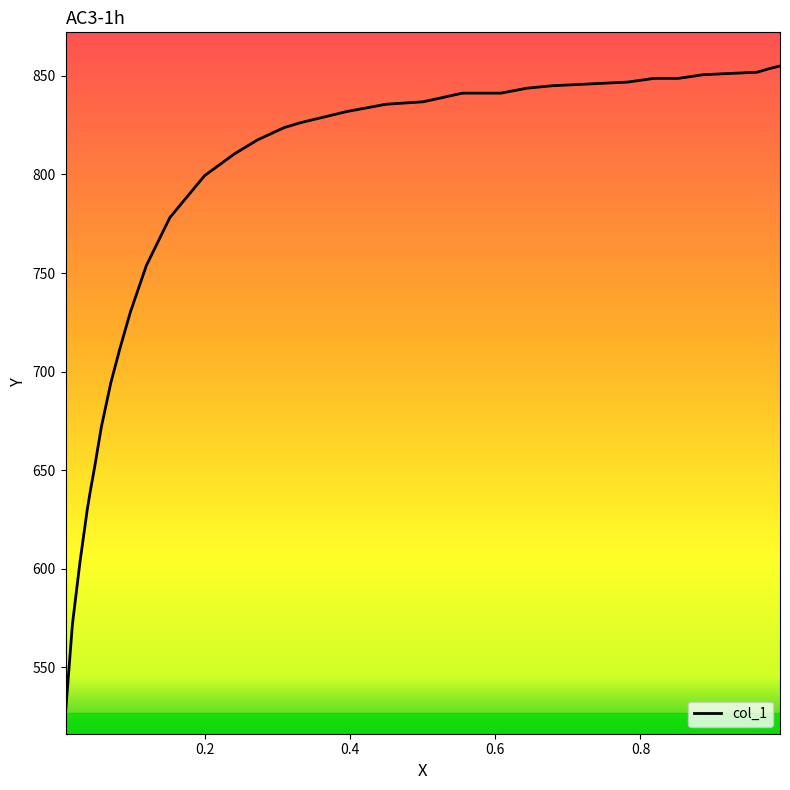

What is the smallest value displayed?

526.9